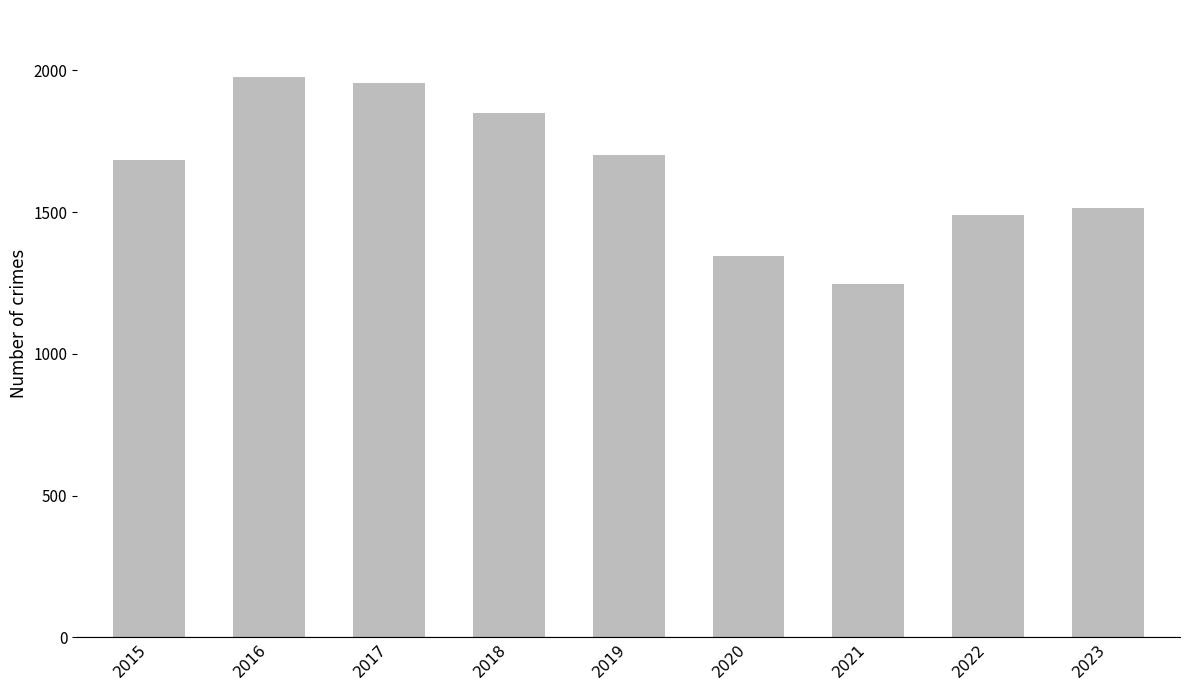

What is the difference between the maximum and second lowest values?

630